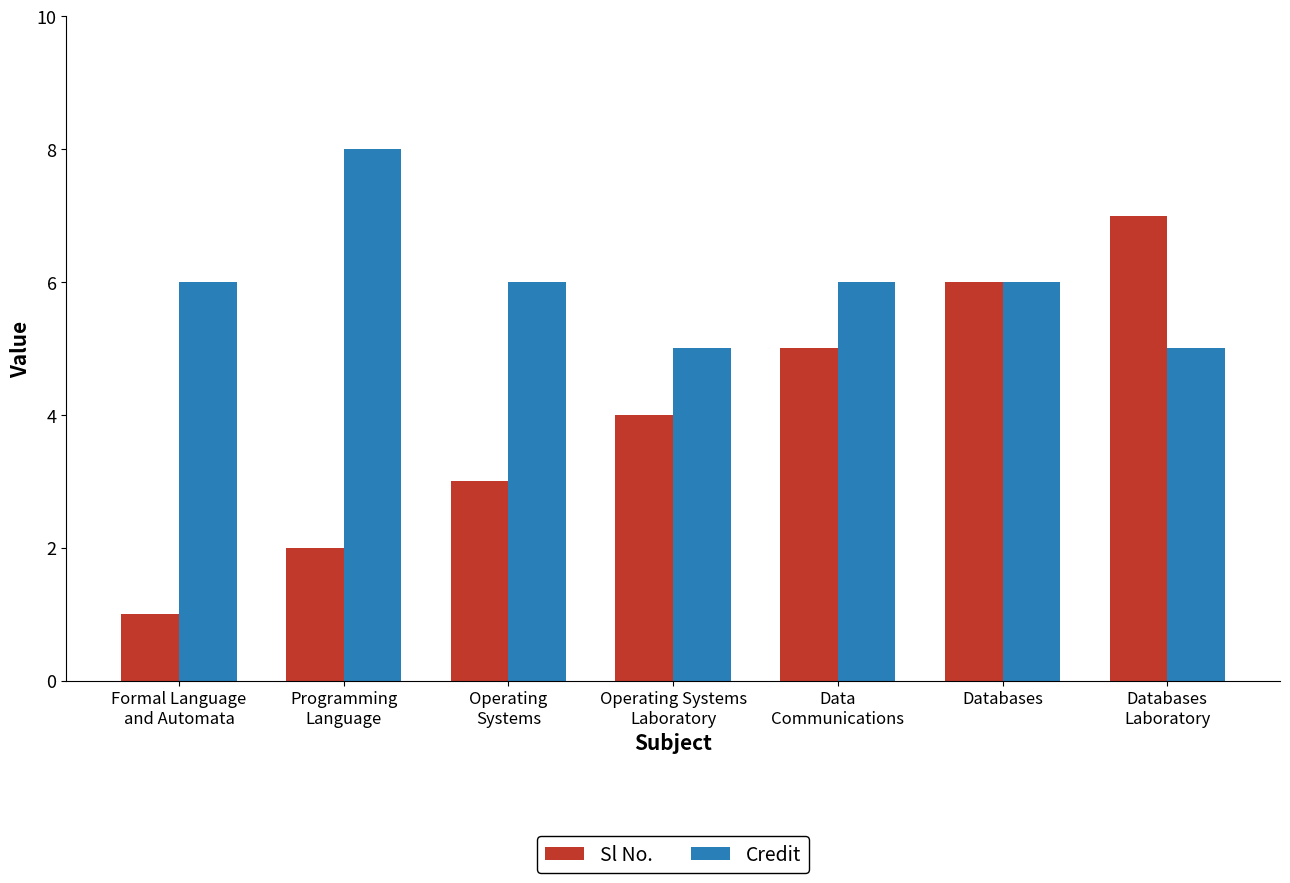

How many data points does each series have?

7